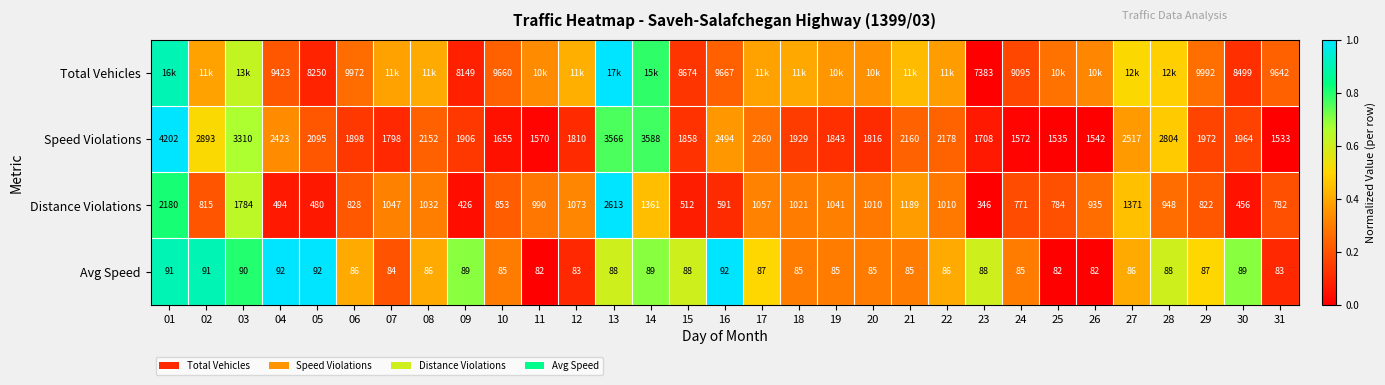

At 29, list the series in order from smallest to largest.

Avg Speed, Distance Violations, Speed Violations, Total Vehicles